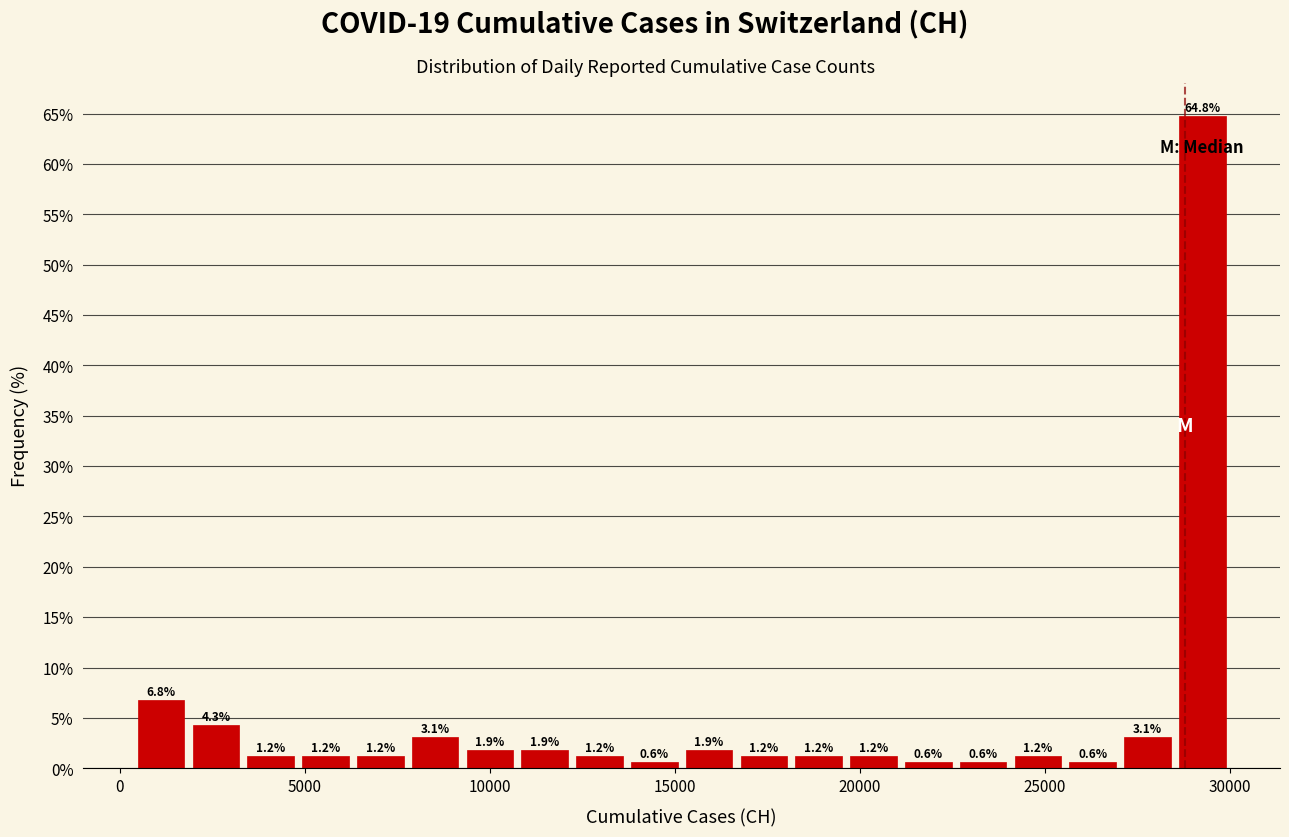

Read against the x-axis, roughly where is the centre of the tallest bar?

29500